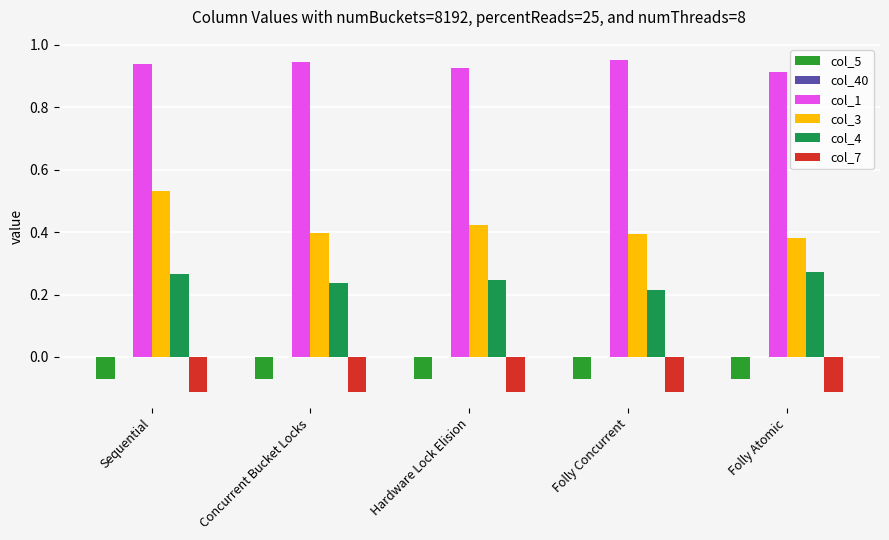

At which category is the sum across all series the highest?

Sequential